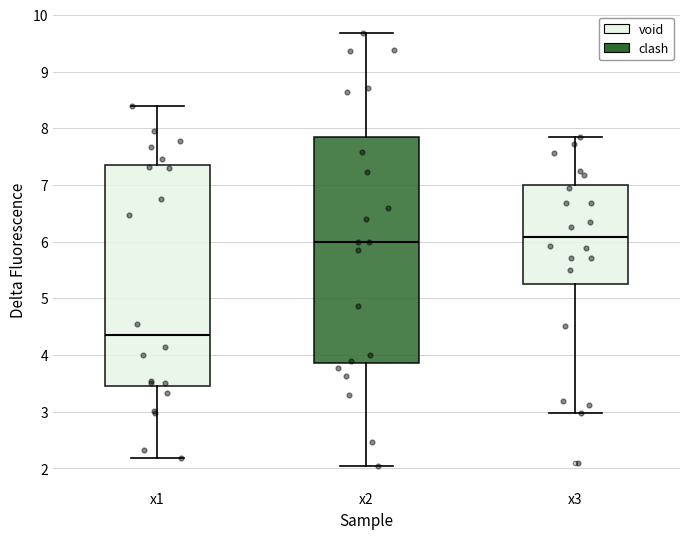

Where does the upper whisker of the box for x1 end on the y-axis? The values are not printed on the chart, so give them approximately, as read against the axis.

8.4